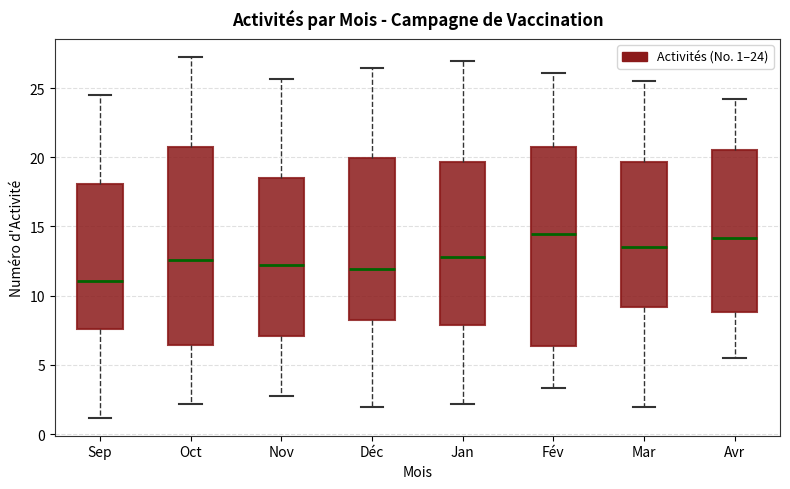

Reading left to right, transcribe this box plot: for each box, give where its median line is, the range the box spans, and where its two whiskers end, as read against the y-axis. The values are not printed on the chart, so give them approximately, as read against the axis.

Sep: median 11.0, box 7.5 to 18.0, whiskers 1.0 to 24.5
Oct: median 12.5, box 6.5 to 21.0, whiskers 2.0 to 27.0
Nov: median 12.0, box 7.0 to 18.5, whiskers 3.0 to 25.5
Déc: median 12.0, box 8.0 to 20.0, whiskers 2.0 to 26.5
Jan: median 13.0, box 8.0 to 19.5, whiskers 2.0 to 27.0
Fév: median 14.5, box 6.5 to 21.0, whiskers 3.5 to 26.0
Mar: median 13.5, box 9.0 to 19.5, whiskers 2.0 to 25.5
Avr: median 14.0, box 9.0 to 20.5, whiskers 5.5 to 24.0